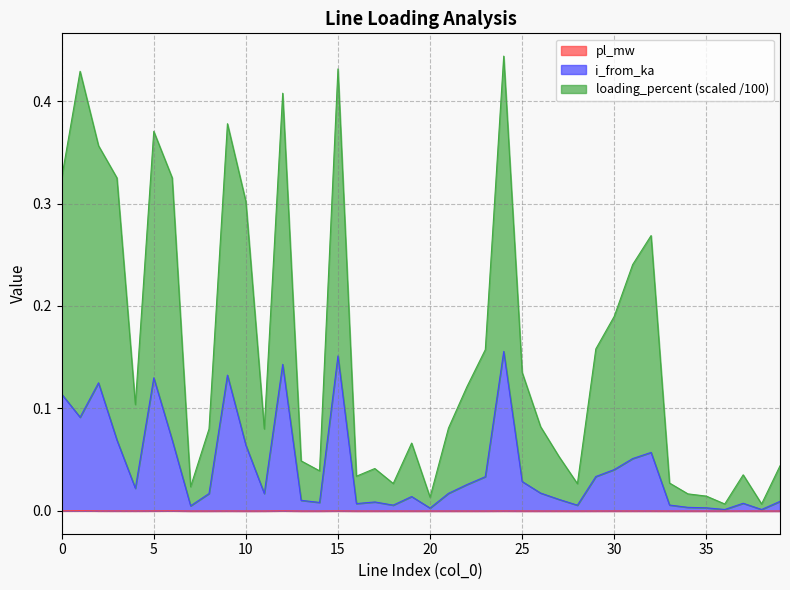

What is the maximum value shown in the chart?

0.4